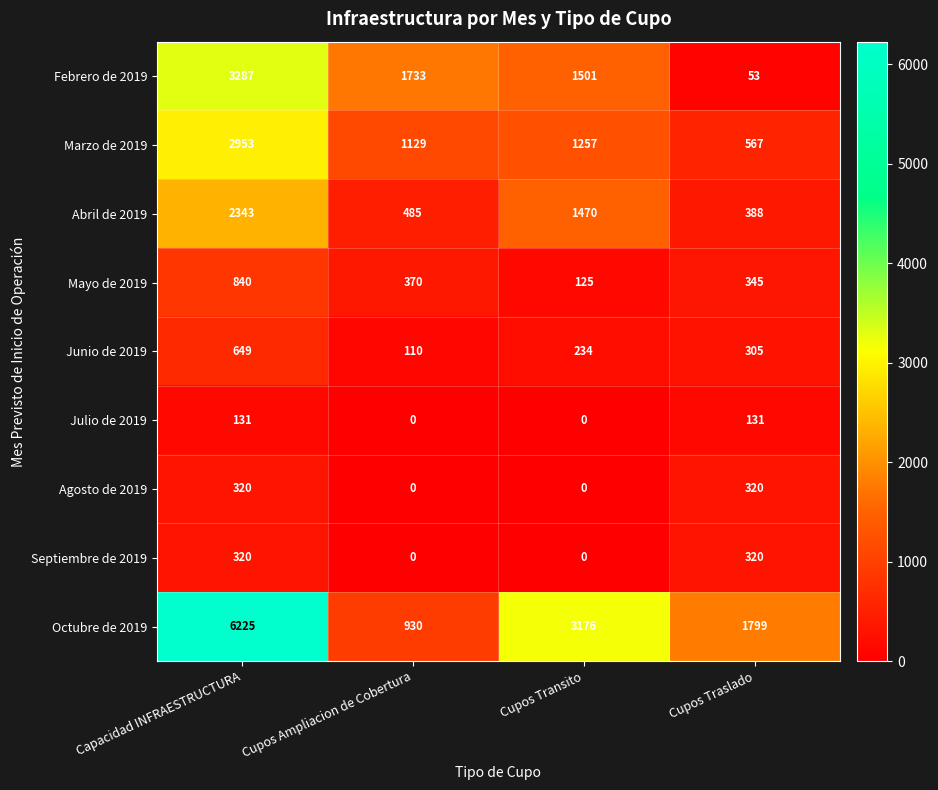

Is it true that Septiembre de 2019 equals 214 at Capacidad INFRAESTRUCTURA?

False